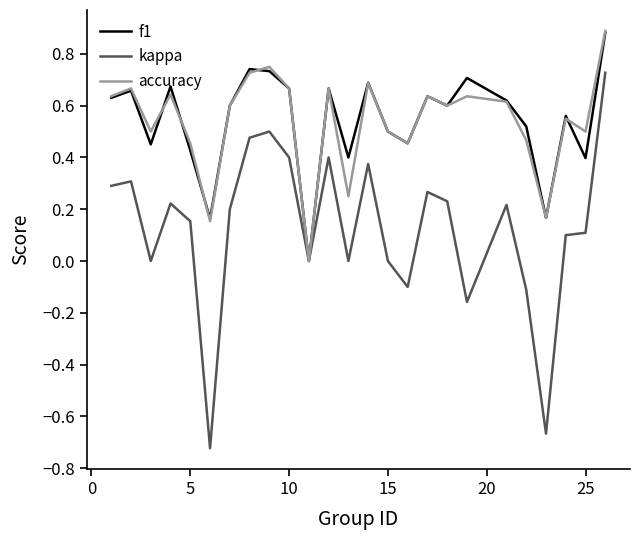

Which series has the widest spread of values?

kappa